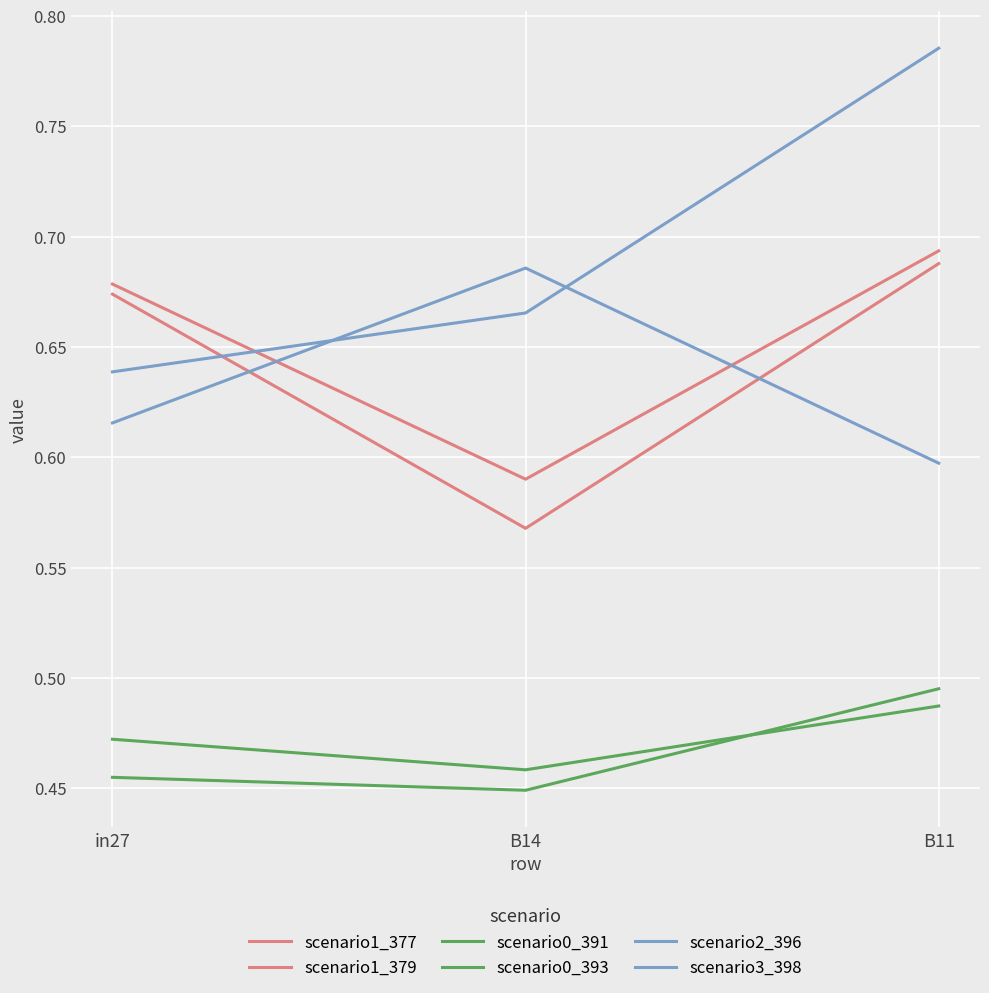

What is the difference between the second highest and minimum values in the scenario1_377 series?

0.1